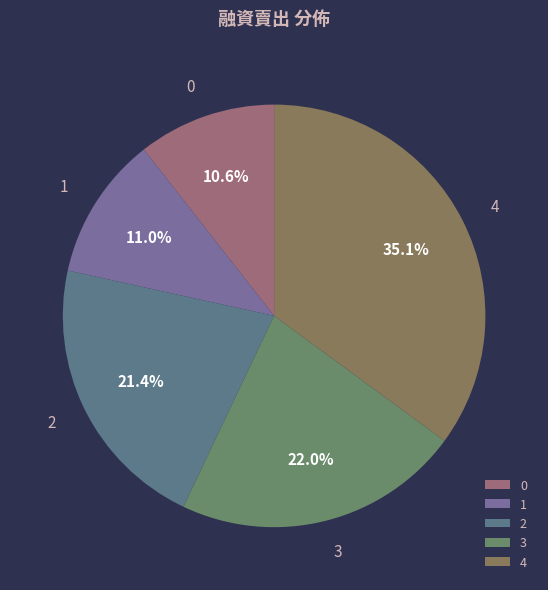

Combined, do 4 and 1 account for over 50%?

No